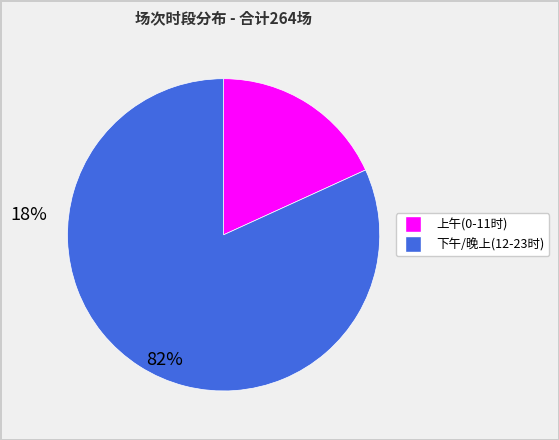

How many slices are in this pie chart?

2